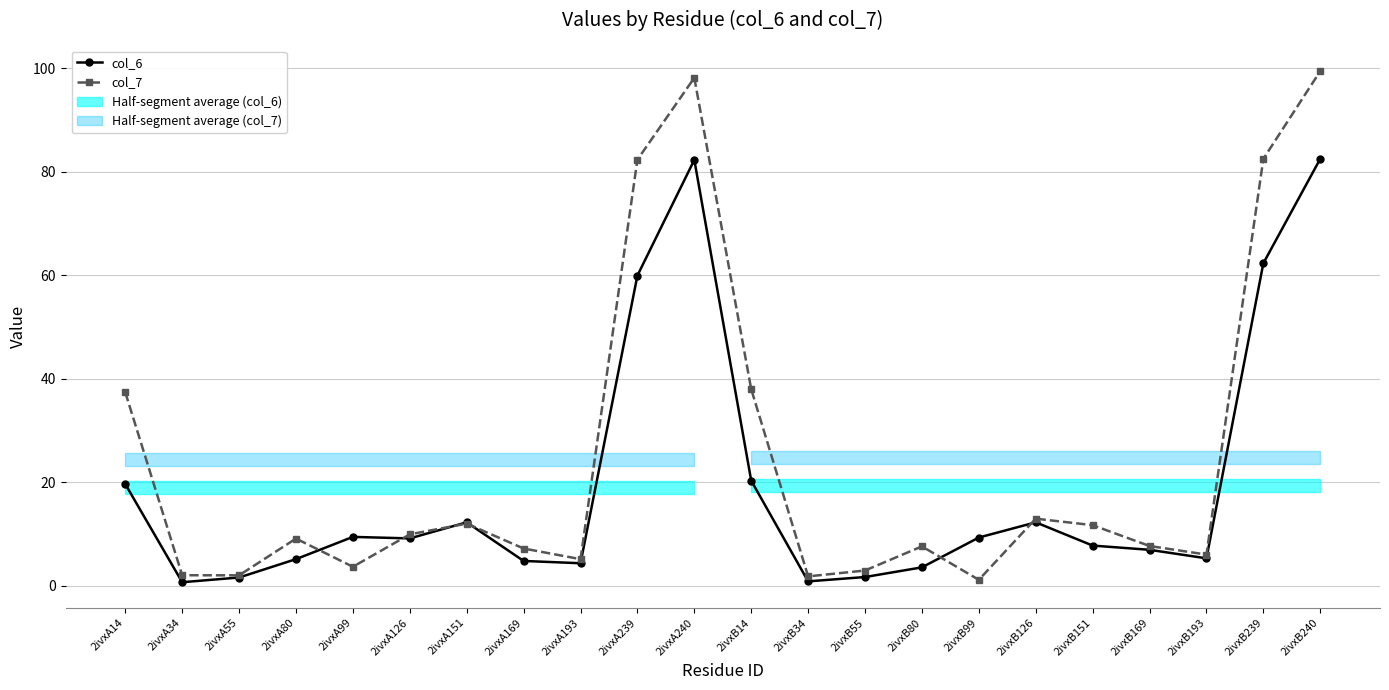

How many distinct data groups are displayed?

2